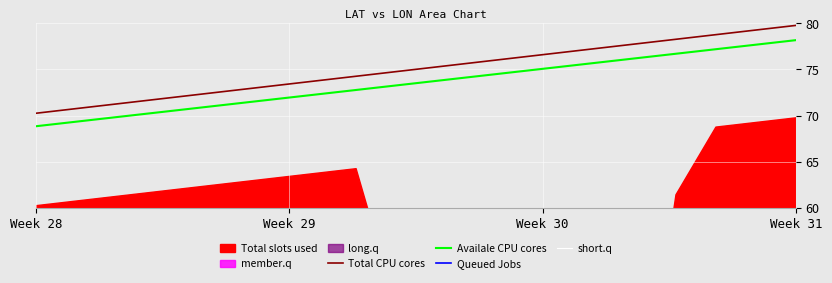

True or false: Total CPU cores and Availale CPU cores intersect in this chart.

False